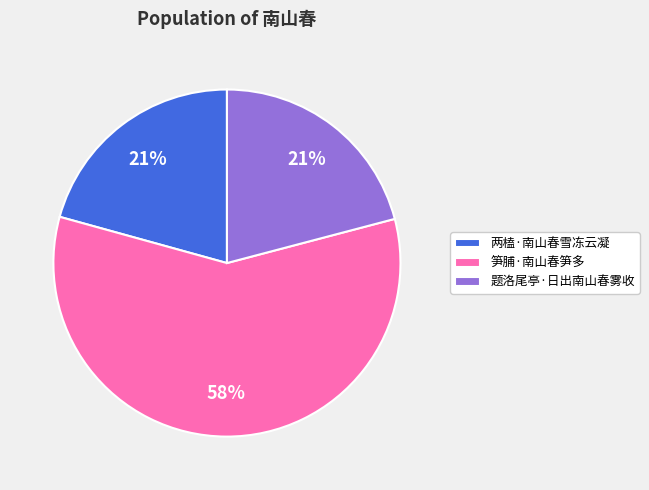

To the nearest percent, what is the average slice percentage?

33%